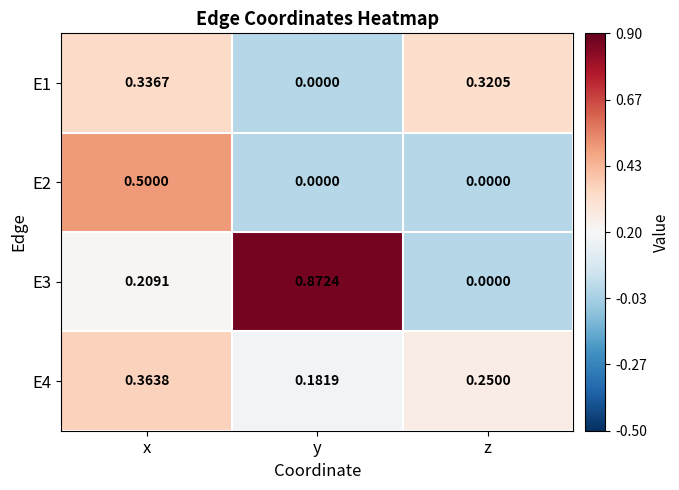

List the series in order of their overall mean, lowest first.

E2, E1, E4, E3